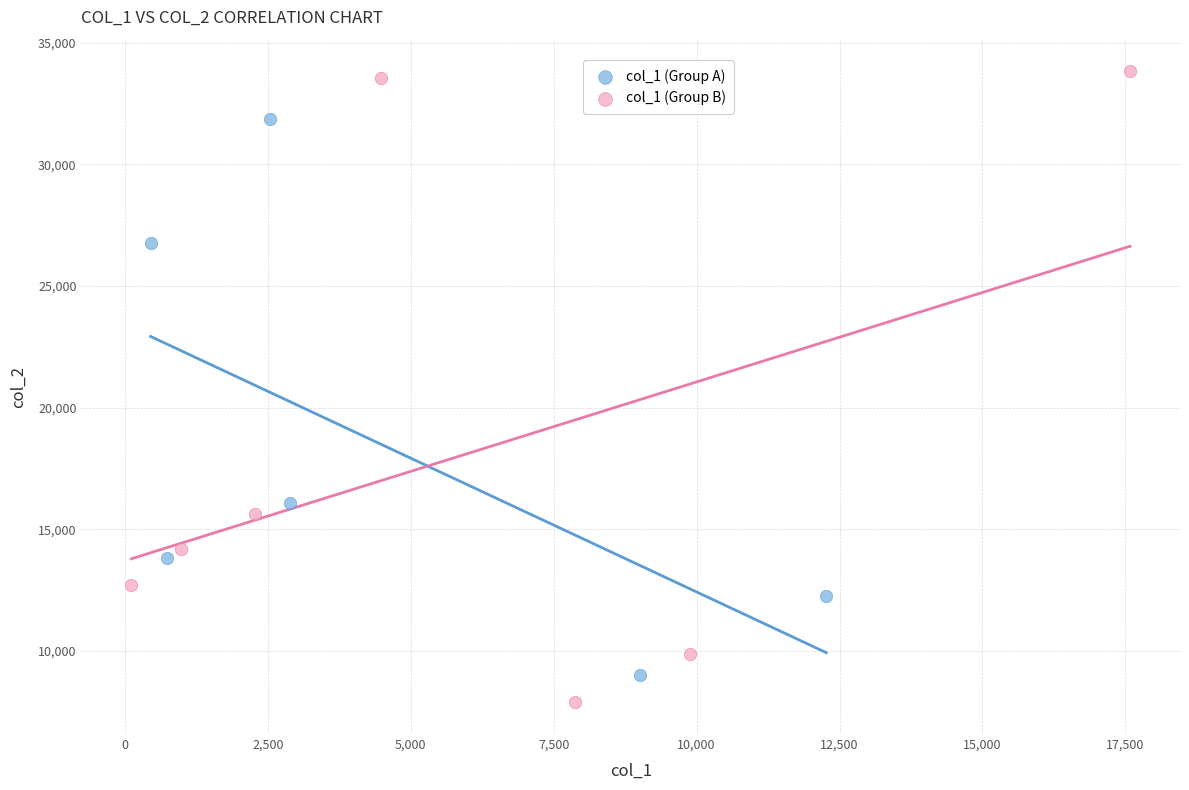

Which series has the widest spread of Y values?

col_1 (Group B)